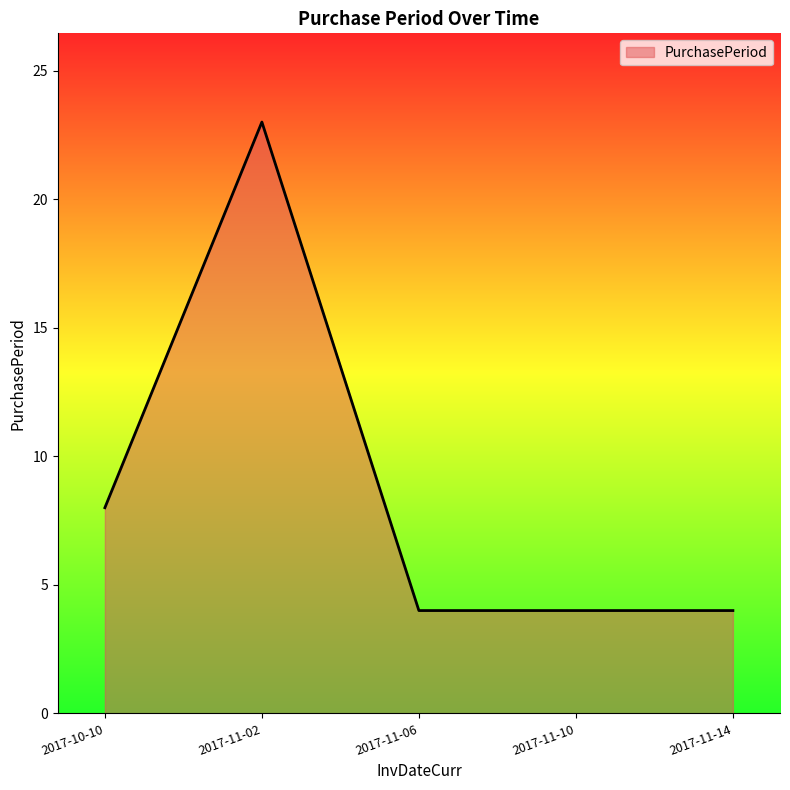

Between 2017-11-02 and 2017-11-10, which is larger?

2017-11-02